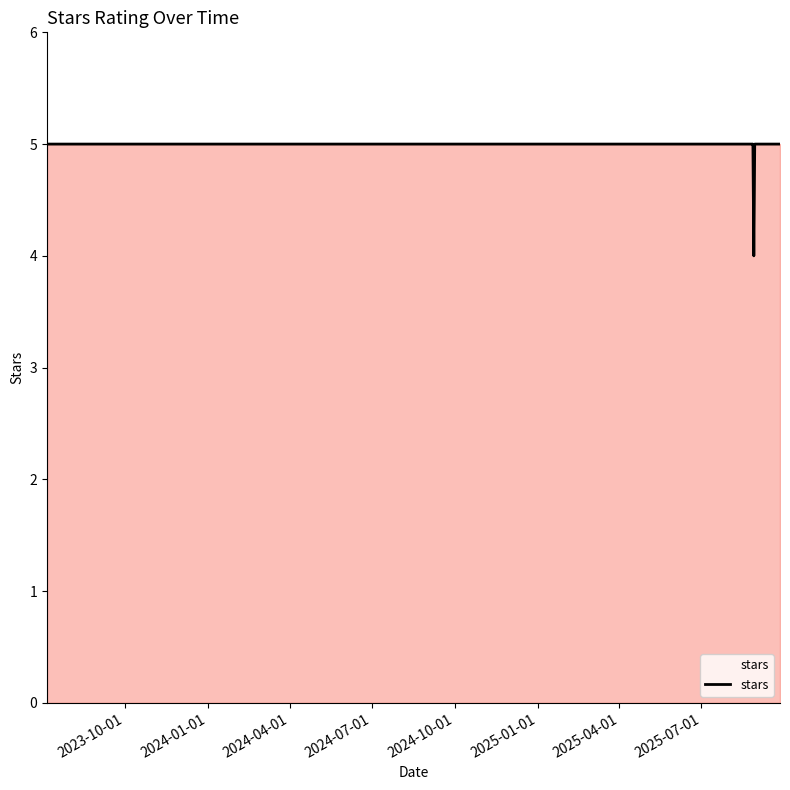

What is the minimum value shown in the chart?

4